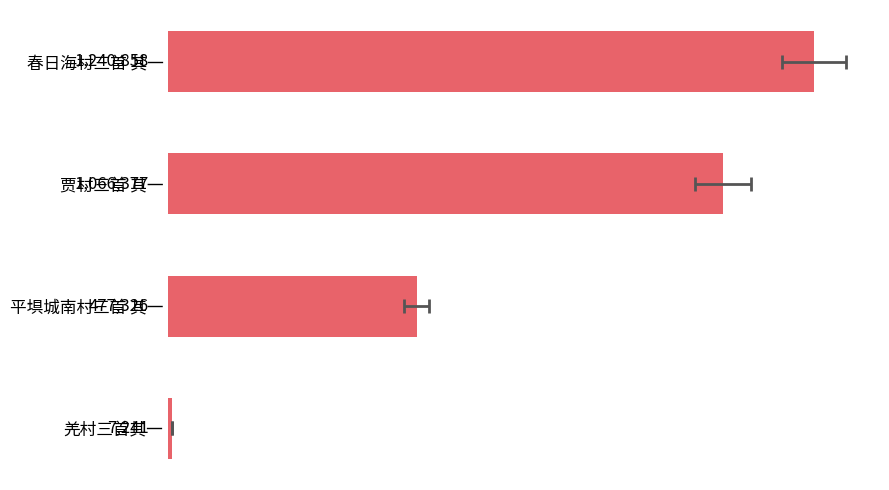

What is the sum of all values?

2791802